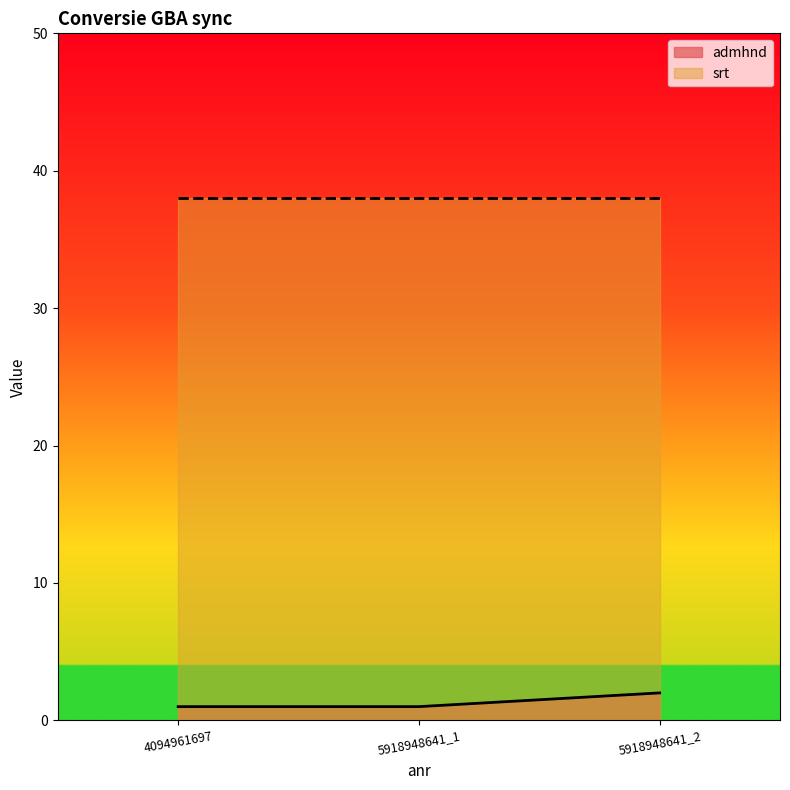

The value at 4094961697 is 1. True or false?

True